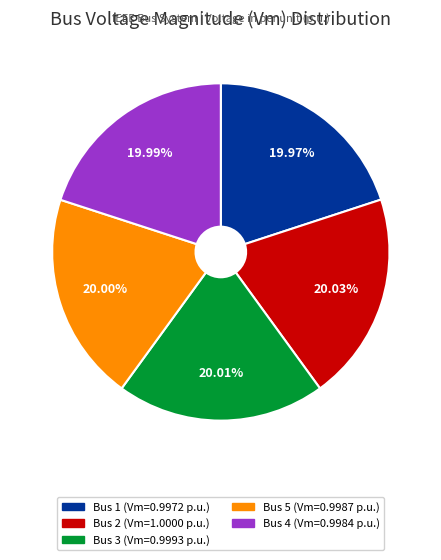

Is there a majority slice in this chart?

No